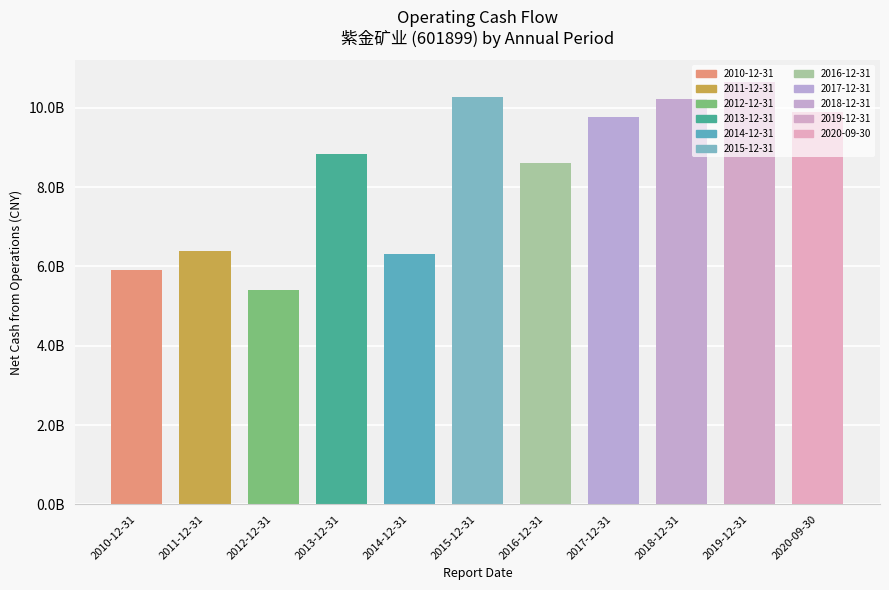

Reading left to right, what are all the values shown in this chart?

2010-12-31=5920362240	2011-12-31=6390178535	2012-12-31=5407581677	2013-12-31=8842463564	2014-12-31=6320623792	2015-12-31=10269413955	2016-12-31=8601671878	2017-12-31=9764355514	2018-12-31=10233009701	2019-12-31=10665557013	2020-09-30=9904944976